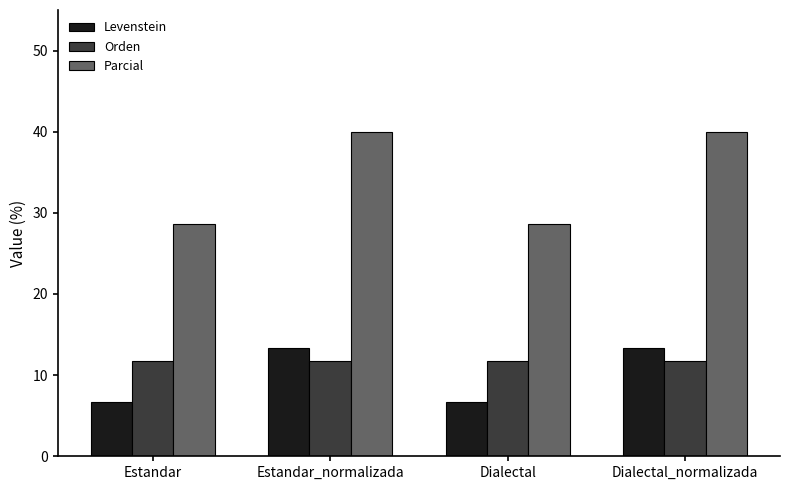

What is the approximate value of Orden at Estandar_normalizada?

11.8